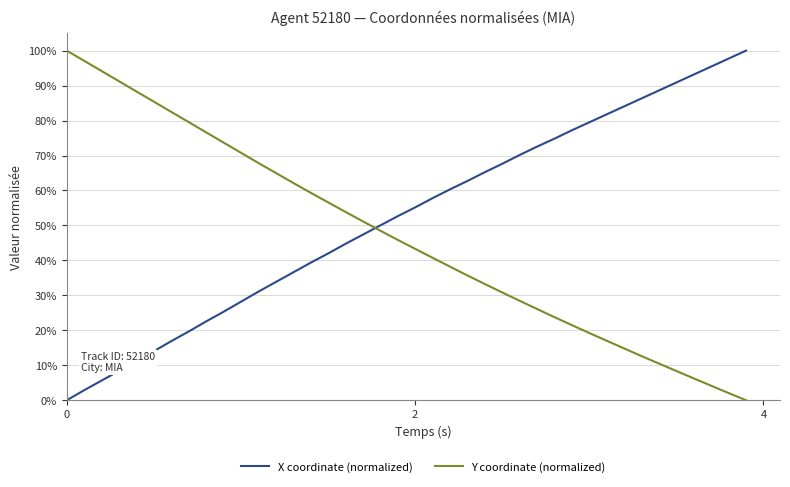

True or false: X coordinate (normalized) and Y coordinate (normalized) cross at least once.

True